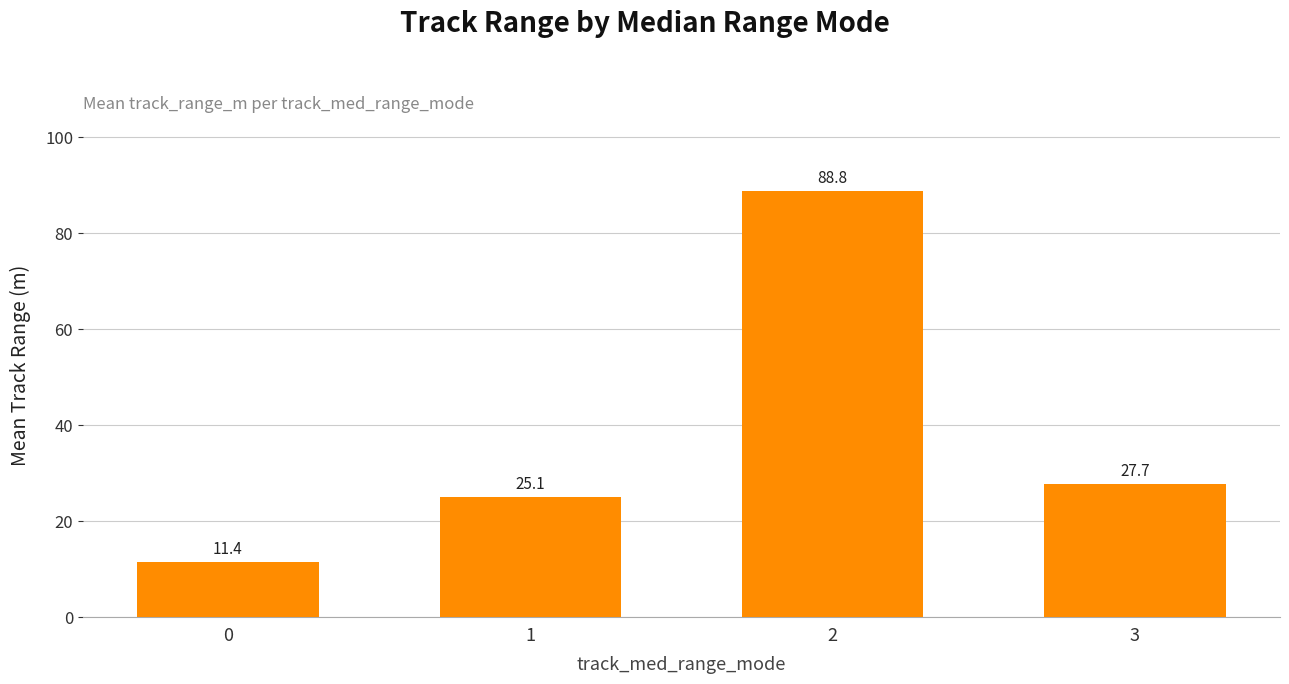

What is the sum of all values?

153.0